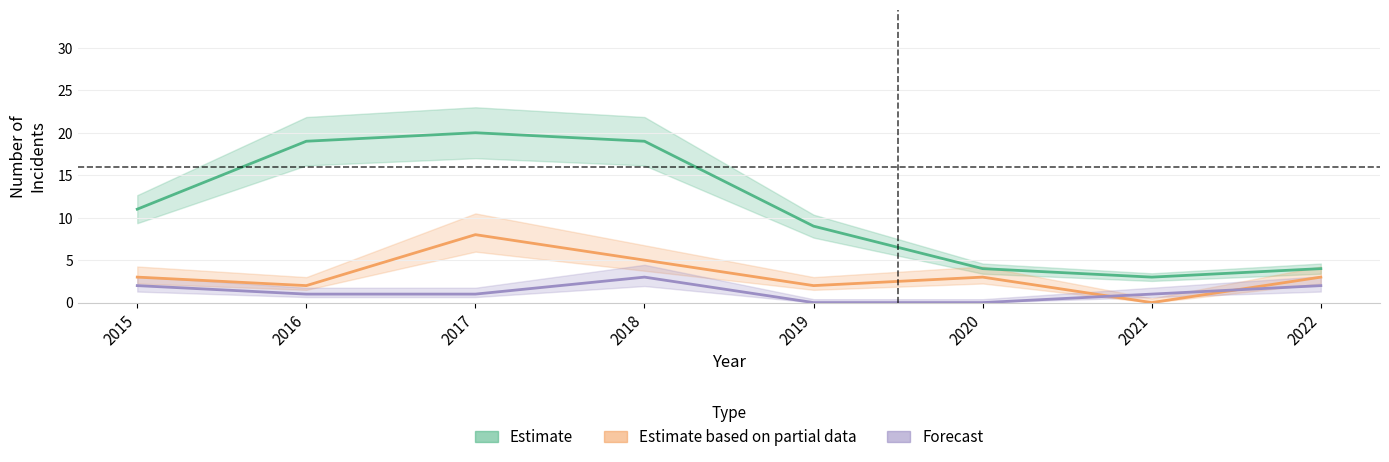

What is the maximum value for Aggravated Battery (Forecast)?

3